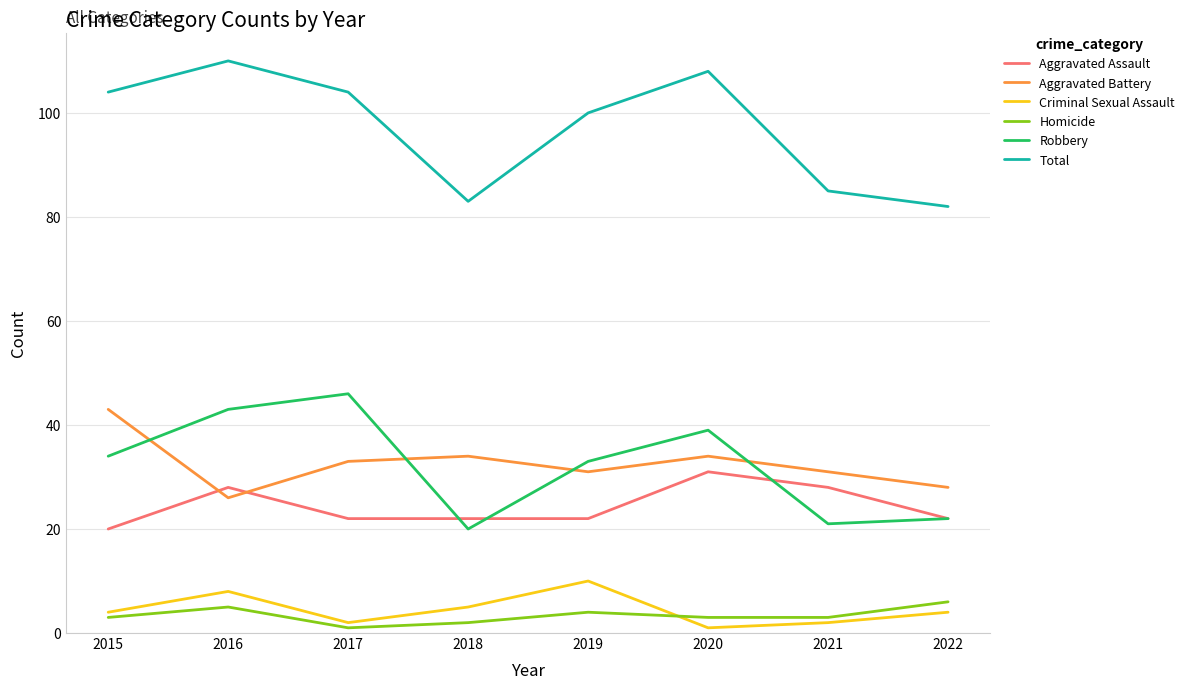

Reading left to right, list all the values displayed in this chart.

Aggravated Assault: 2015=20	2016=28	2017=22	2018=22	2019=22	2020=31	2021=28	2022=22
Aggravated Battery: 2015=43	2016=26	2017=33	2018=34	2019=31	2020=34	2021=31	2022=28
Criminal Sexual Assault: 2015=4	2016=8	2017=2	2018=5	2019=10	2020=1	2021=2	2022=4
Homicide: 2015=3	2016=5	2017=1	2018=2	2019=4	2020=3	2021=3	2022=6
Robbery: 2015=34	2016=43	2017=46	2018=20	2019=33	2020=39	2021=21	2022=22
Total: 2015=104	2016=110	2017=104	2018=83	2019=100	2020=108	2021=85	2022=82